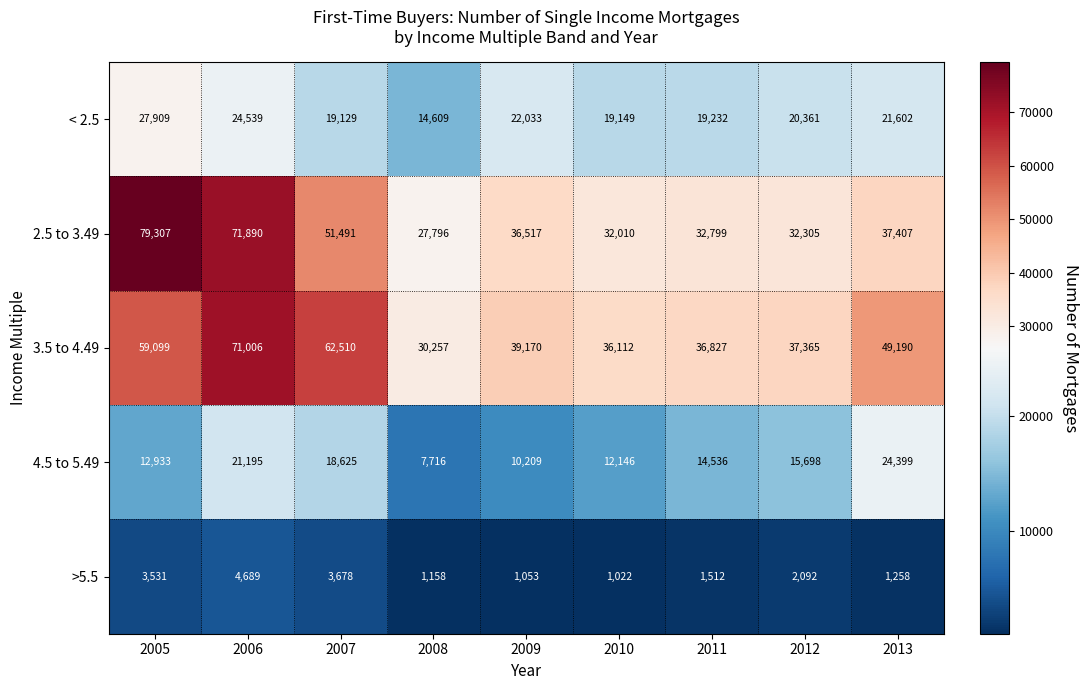

At which category is the sum across all series the highest?

2006